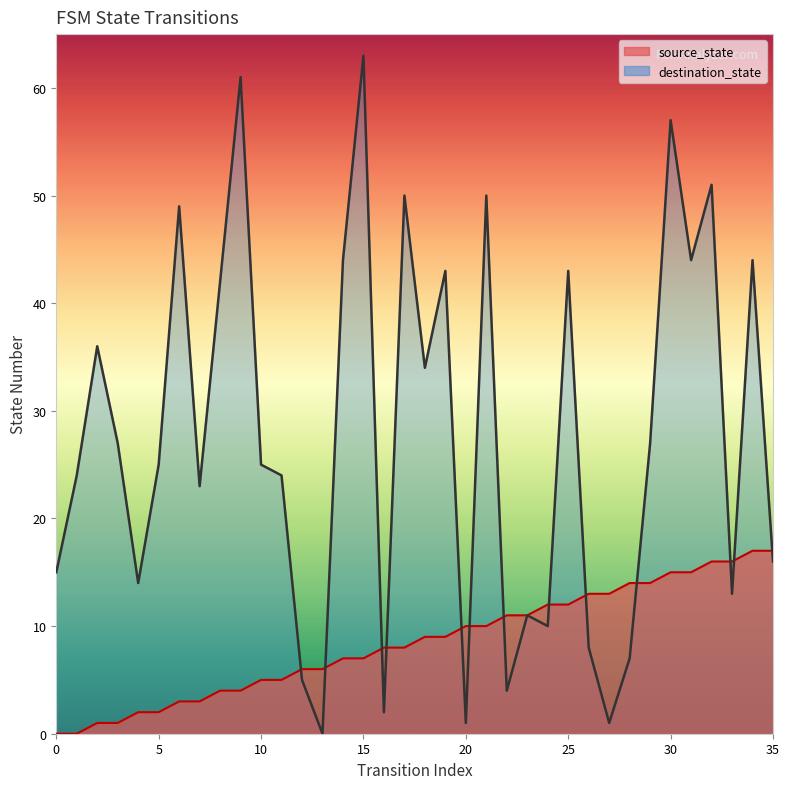

What is the difference between the second highest and minimum values in the destination_state series?

61